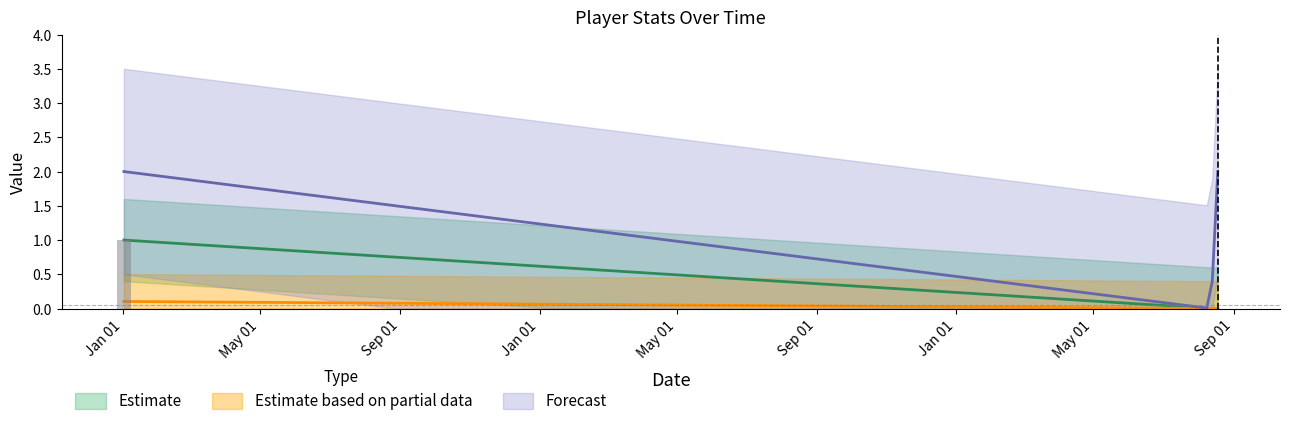

At which label does xG reach its minimum?

2023-08-12